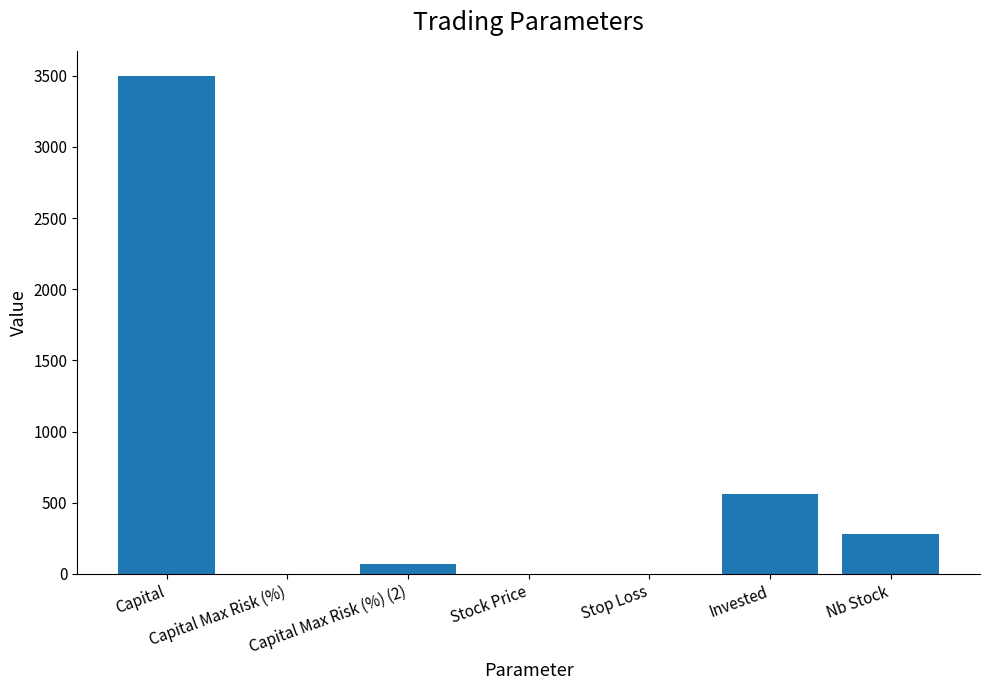

What is the approximate value at Stop Loss?

1.8